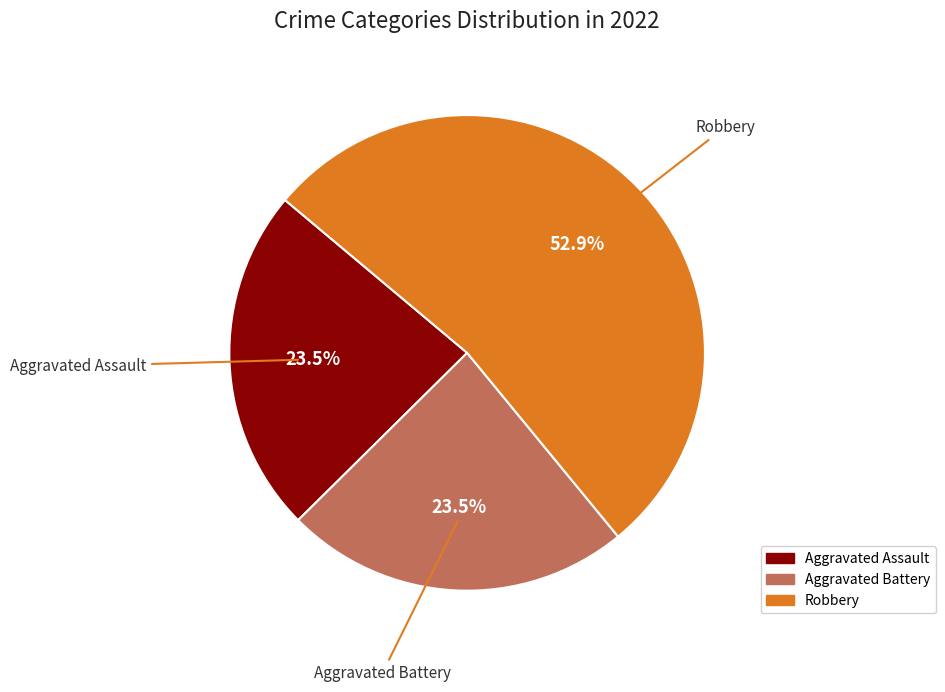

What percentage do Aggravated Assault and Robbery together represent?

76.5%